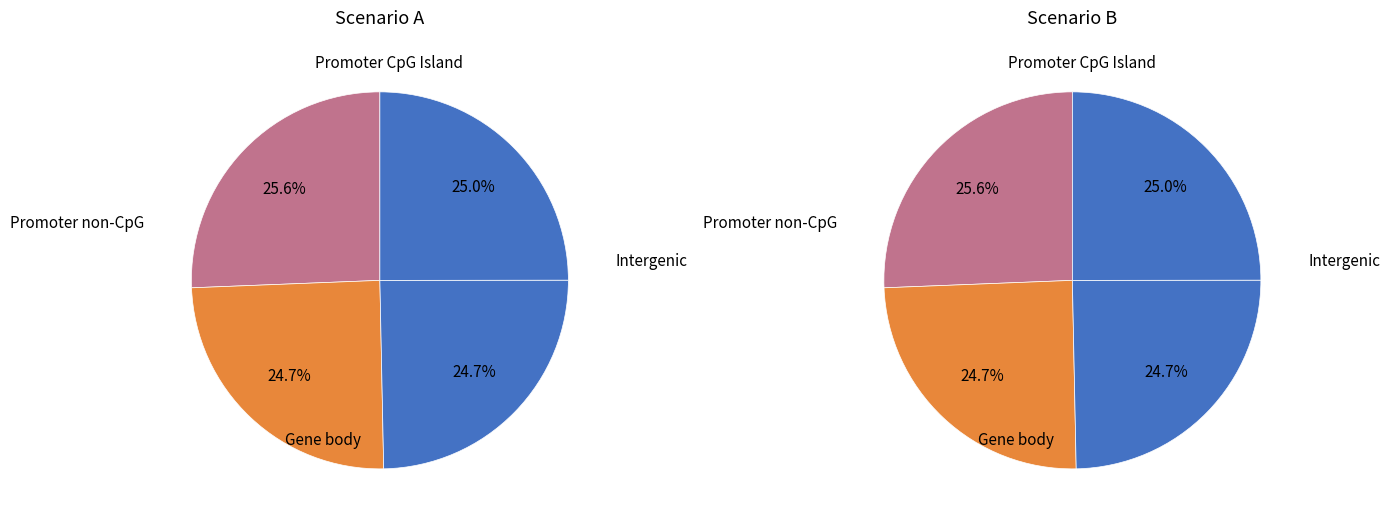

Is 0 the majority of the pie?

No